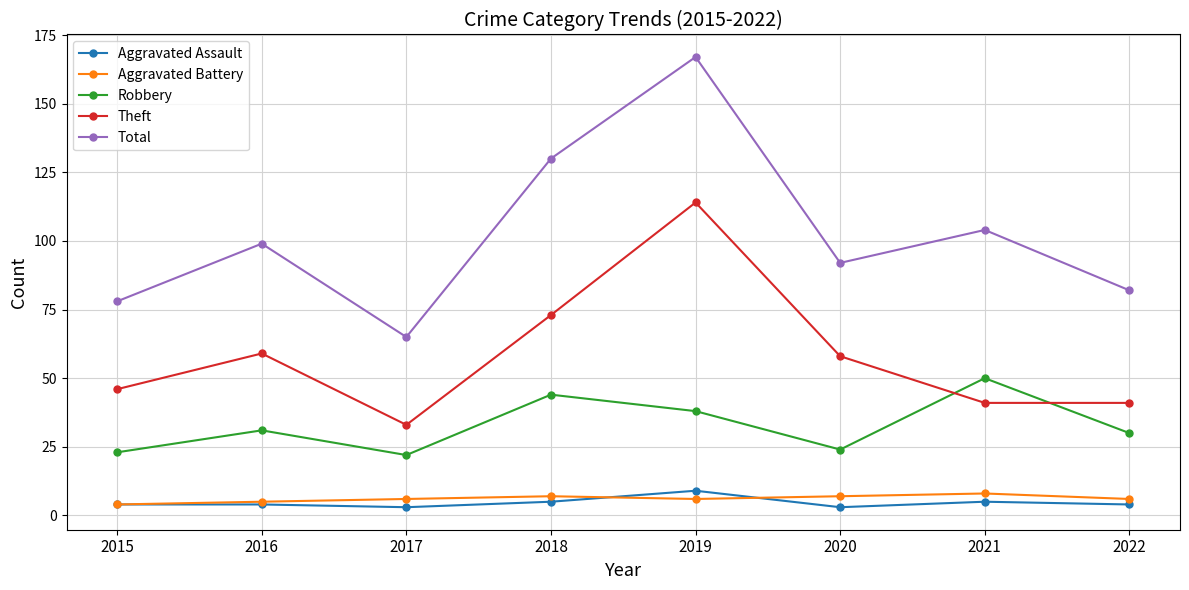

At which category does Robbery reach its first local valley?

2017